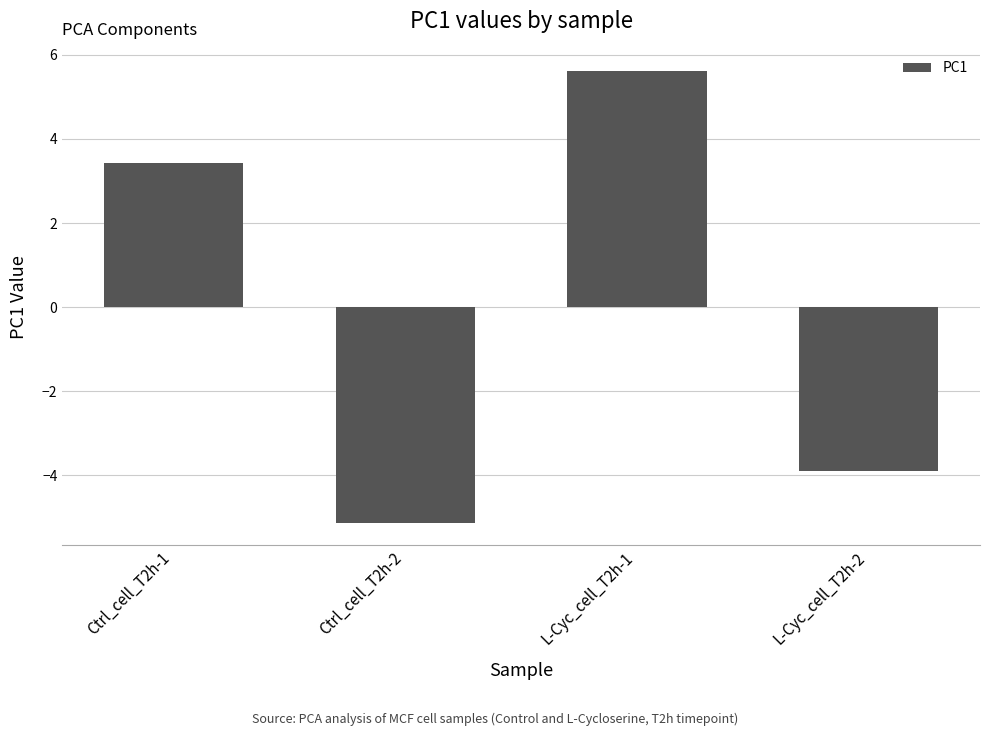

Rank the categories by value from highest to lowest.

L-Cyc_cell_T2h-1, Ctrl_cell_T2h-1, L-Cyc_cell_T2h-2, Ctrl_cell_T2h-2